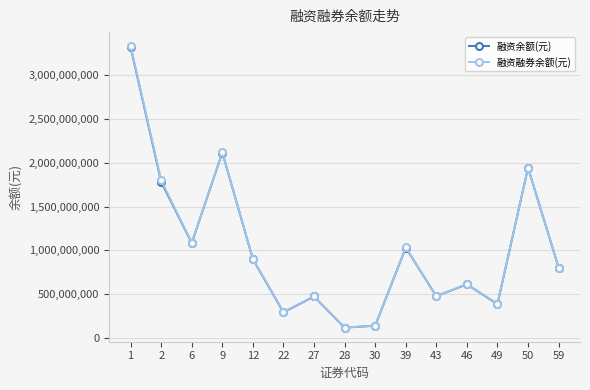

True or false: 融资余额(元) and 融资融券余额(元) intersect in this chart.

False